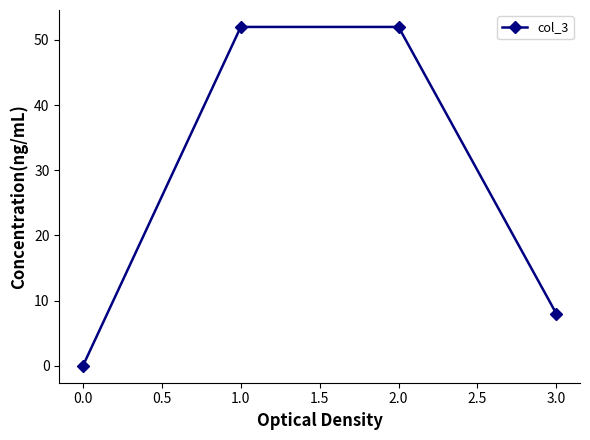

Count the values in the range 8 to 52.

3